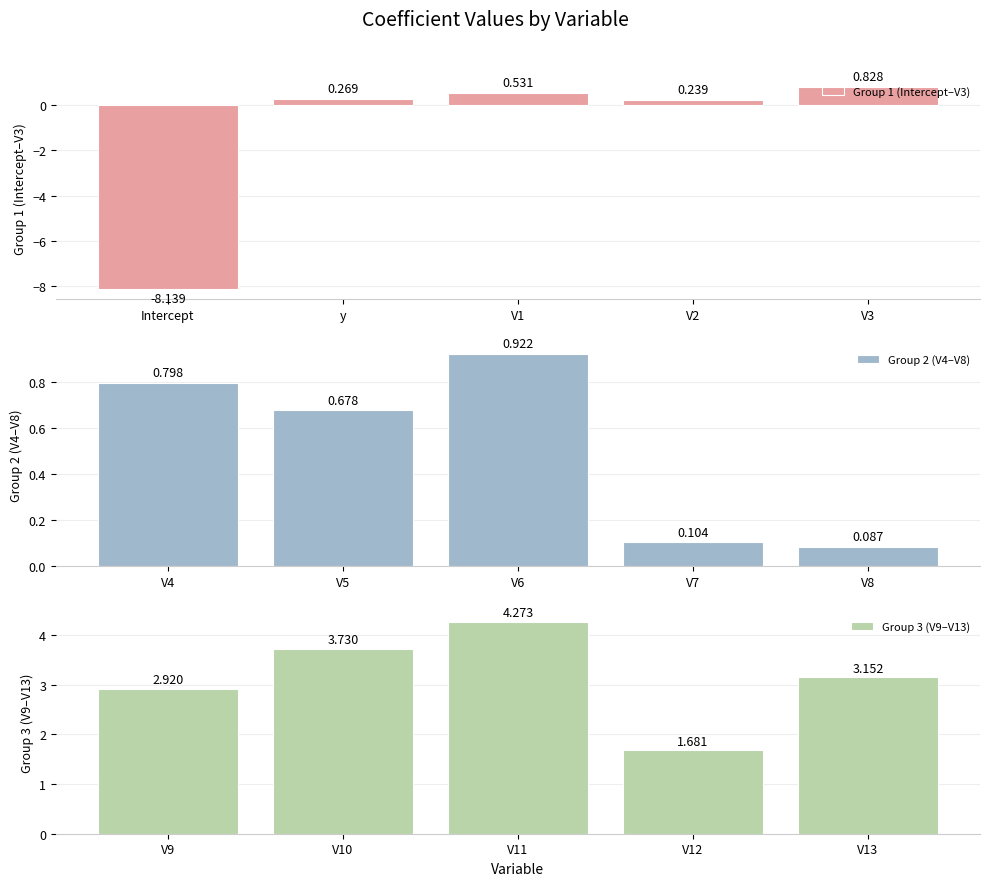

Which series has the widest spread of values?

Group 1 (Intercept–V3)